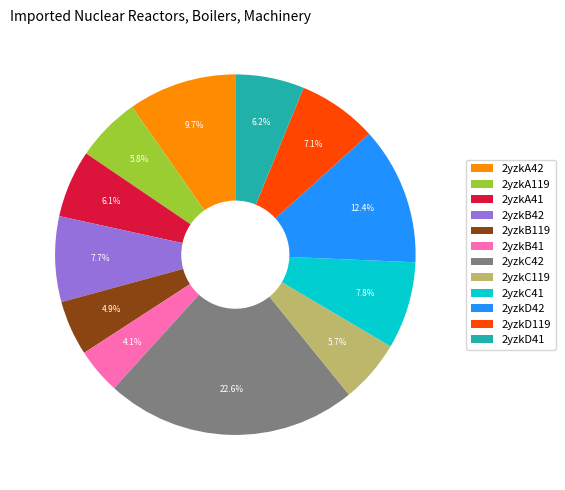

Is it true that 2yzkB41 is 10% of the pie?

False